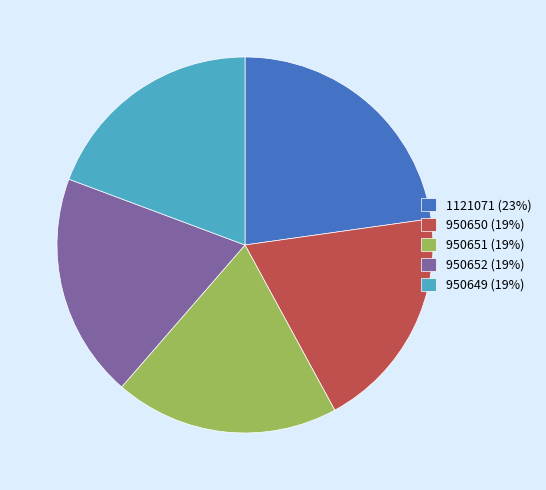

Do 950650 (19%) and 950652 (19%) together represent more than half of the pie?

No